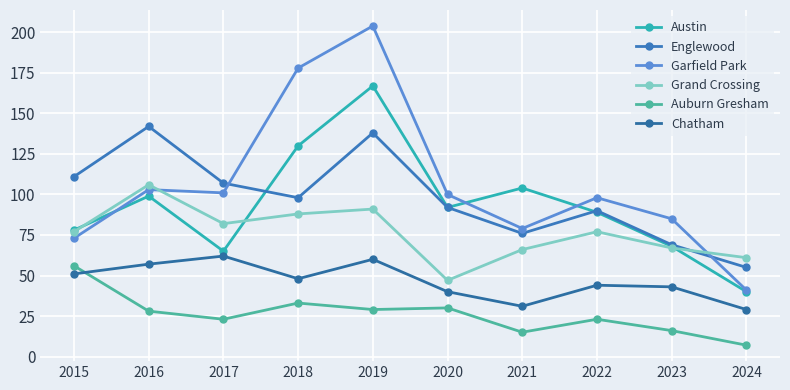

What is the value of the Austin point at the 10th from the left?

40